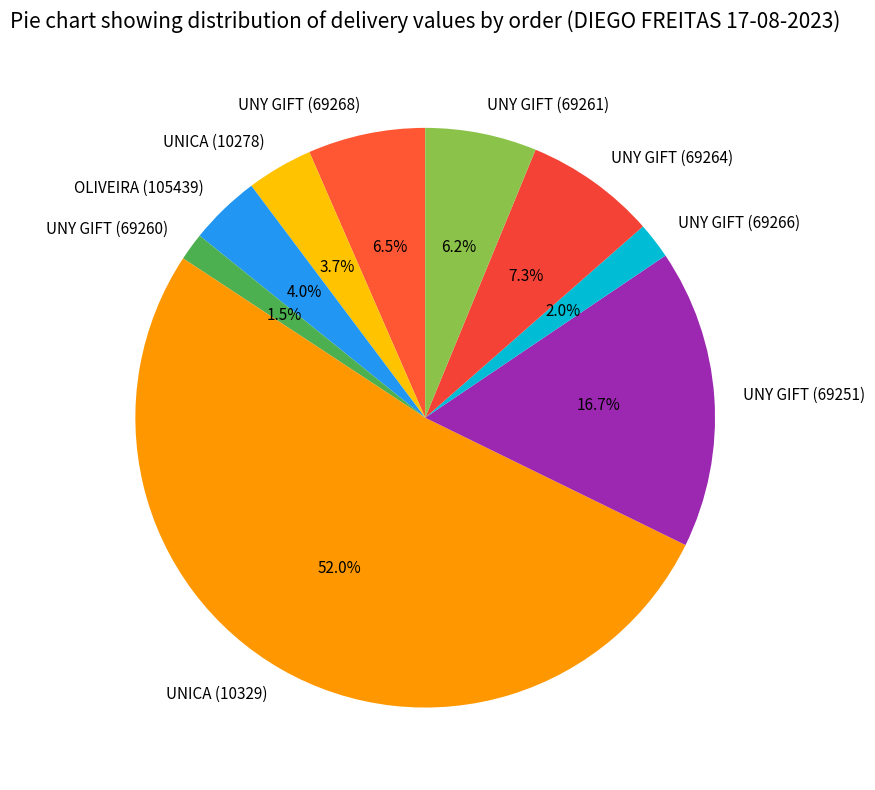

Does any single category account for the majority?

Yes